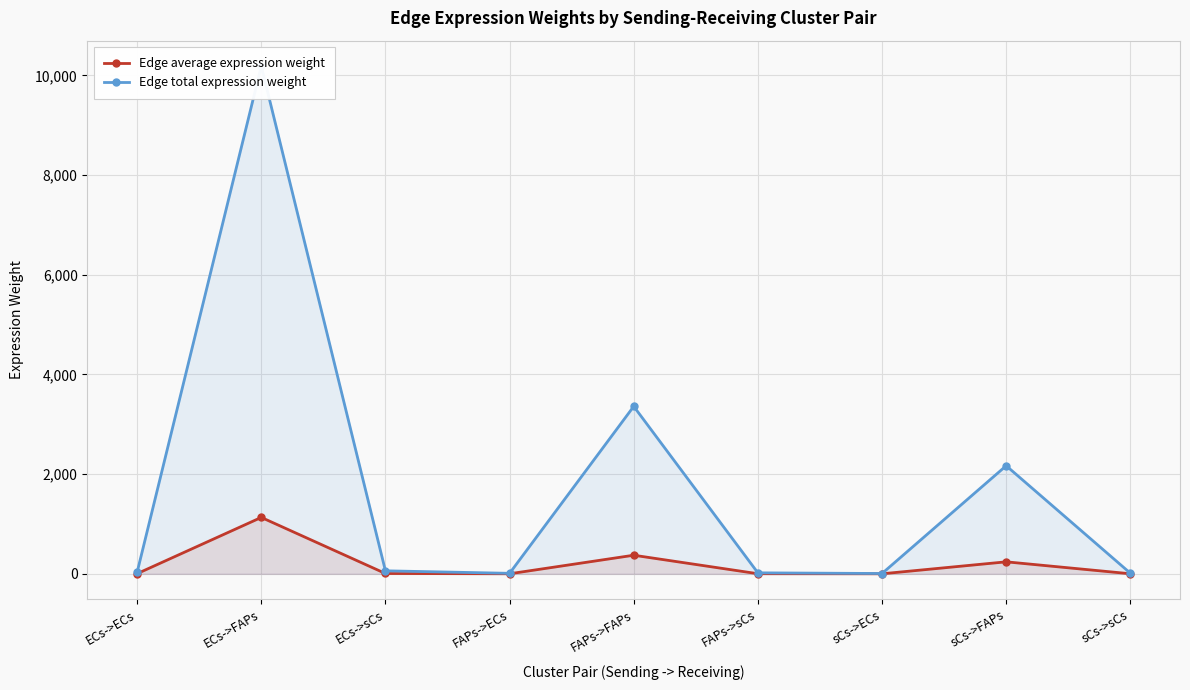

What value does the Edge total expression weight series have at ECs->FAPs?

10189.3